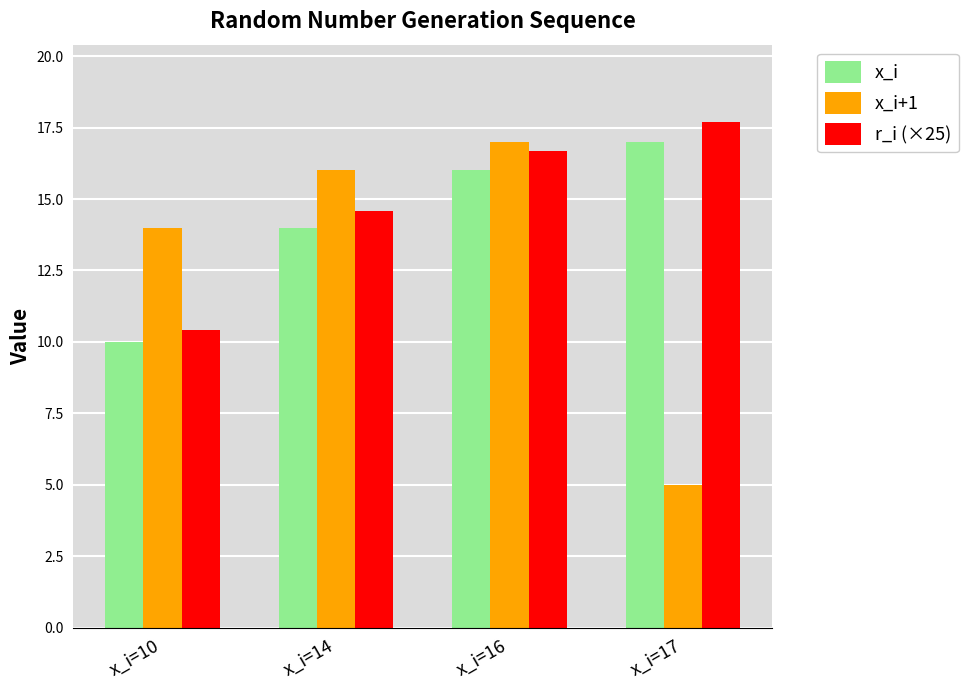

How many distinct data groups are displayed?

3